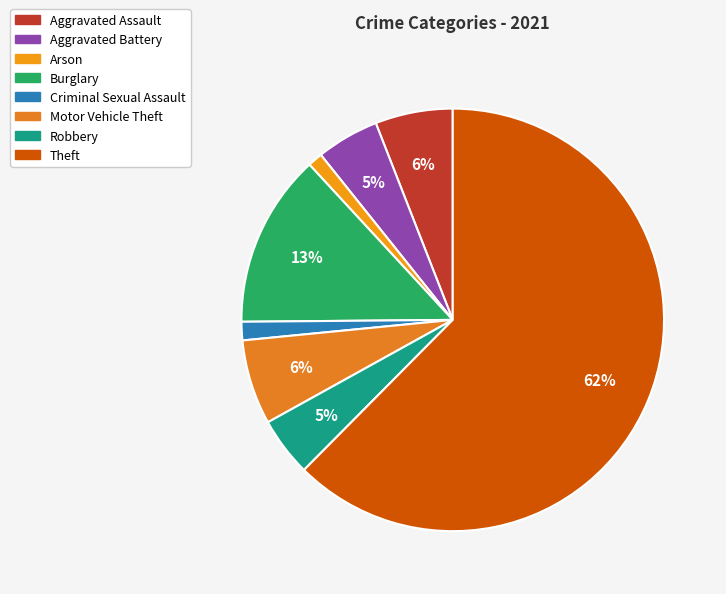

To the nearest percent, what percentage of the pie is Criminal Sexual Assault?

1%